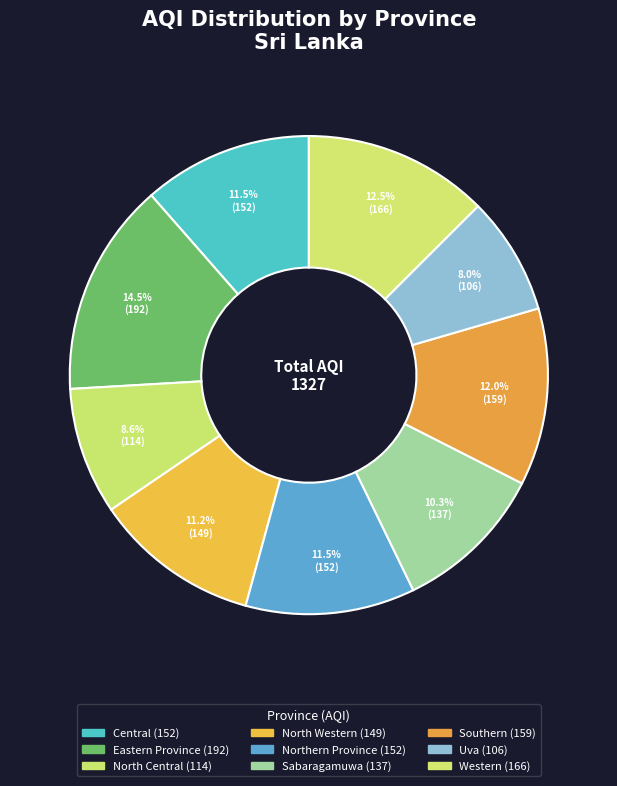

How many slices are in this pie chart?

9